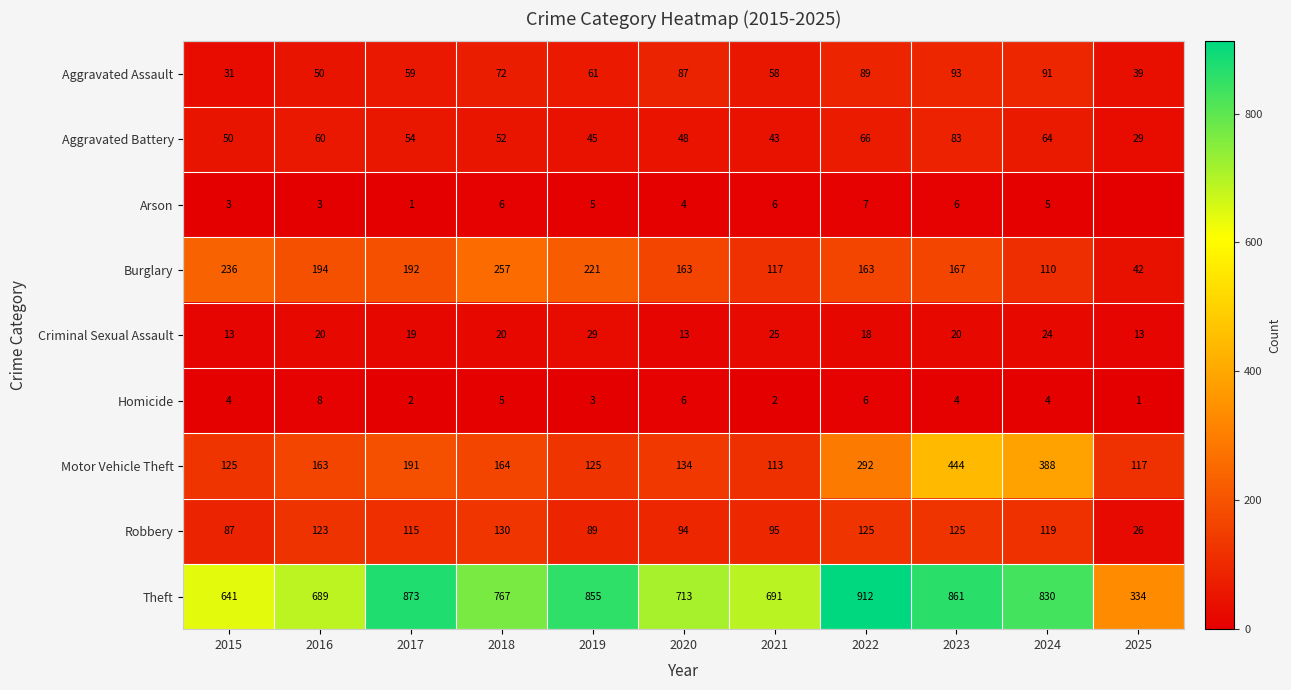

What is the difference between the highest and lowest values at 2018?

762